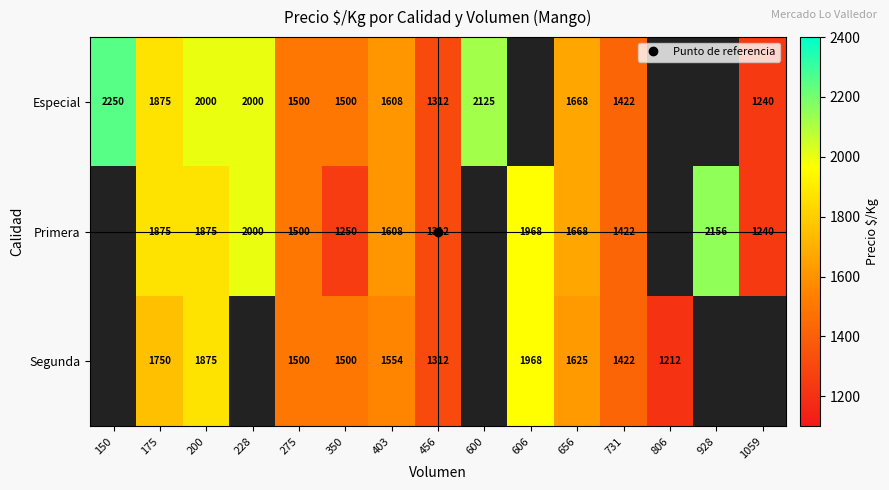

List the series in order of their overall mean, highest first.

Especial, Primera, Segunda